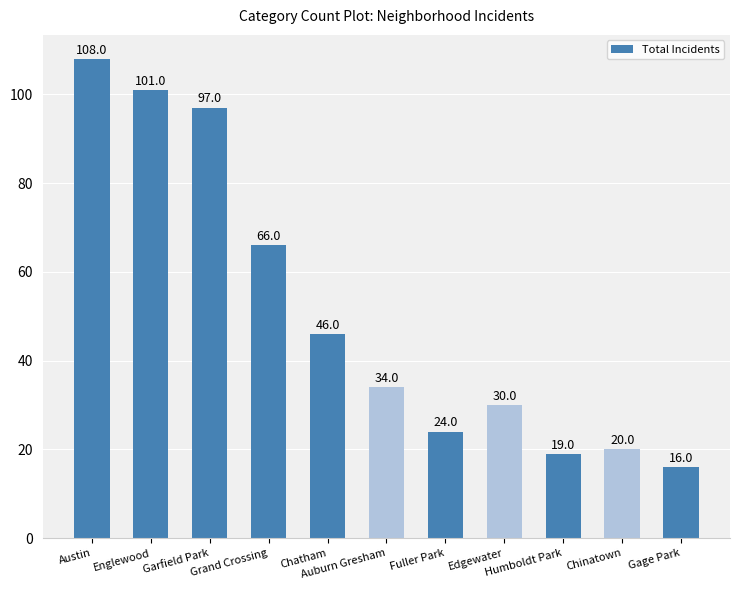

Approximately how many times larger is the value at Fuller Park compared to Edgewater?

0.8